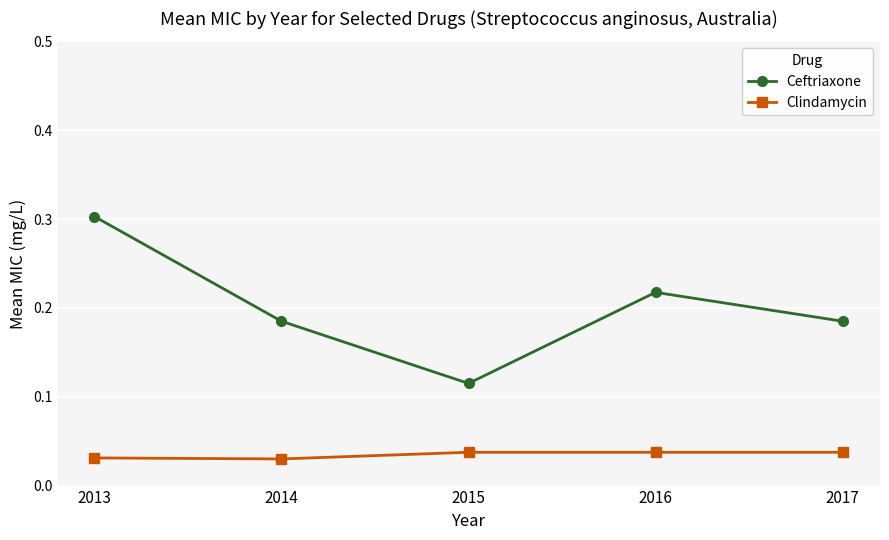

At which category does Ceftriaxone reach its first local valley?

2015